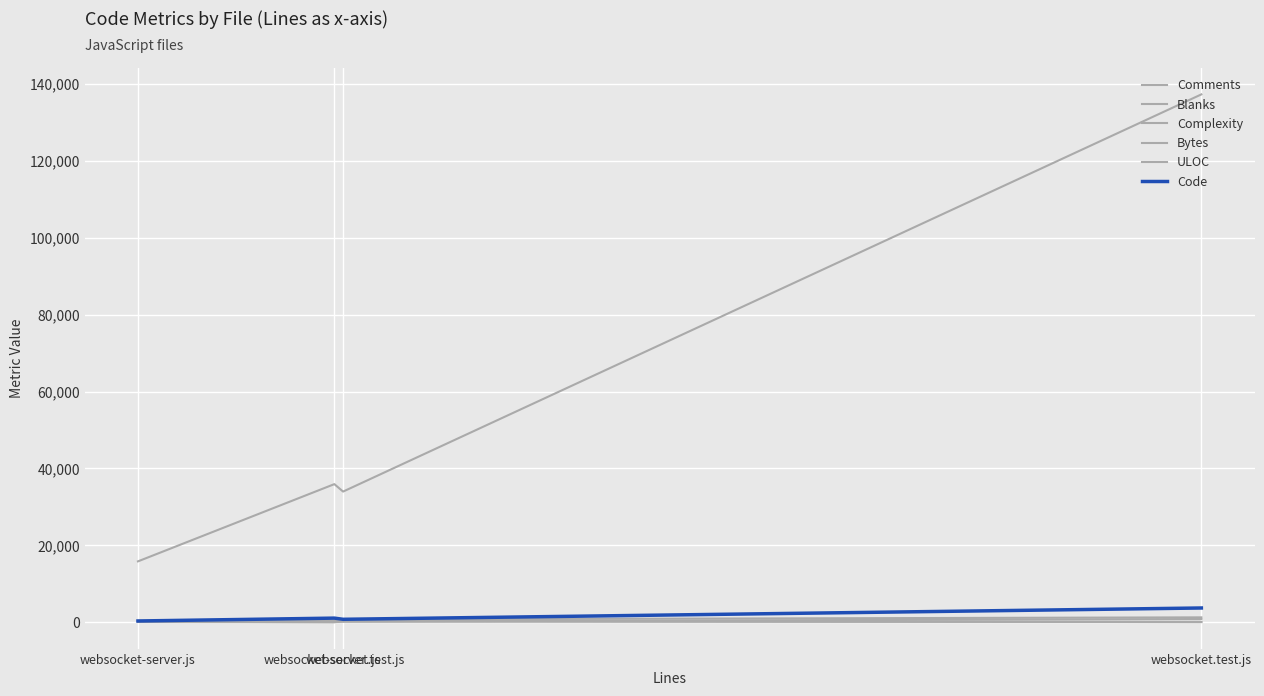

True or false: Complexity and Code intersect in this chart.

False